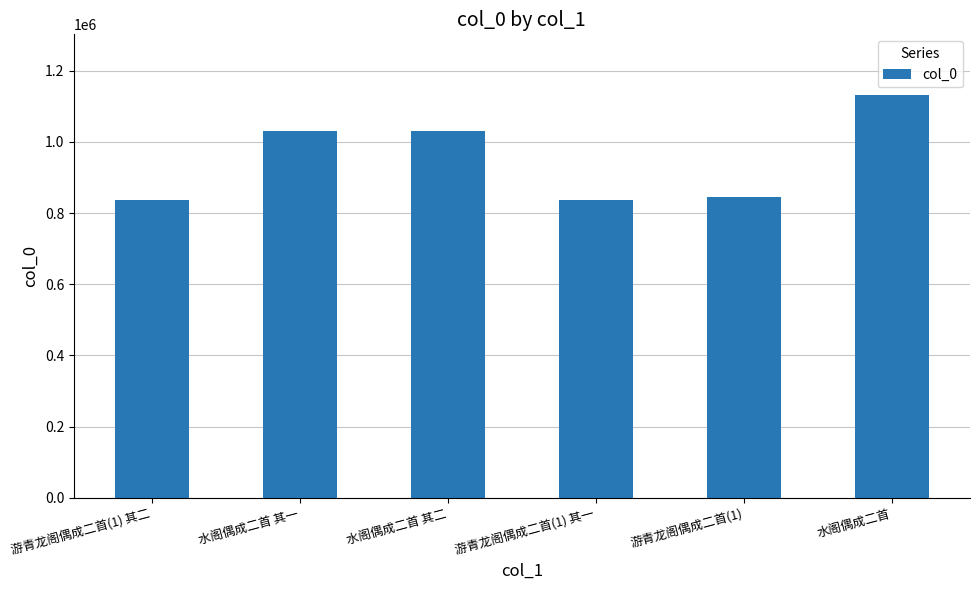

Does the chart contain any negative values?

No